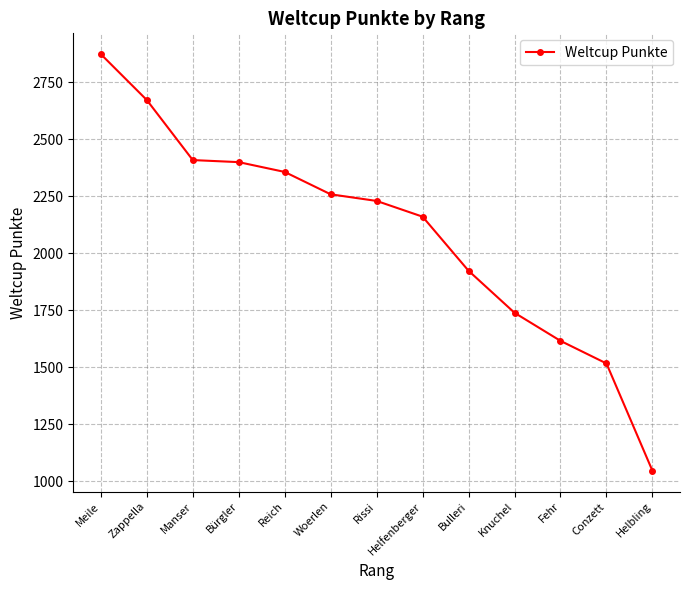

Between Bulleri and Reich, which is larger?

Reich